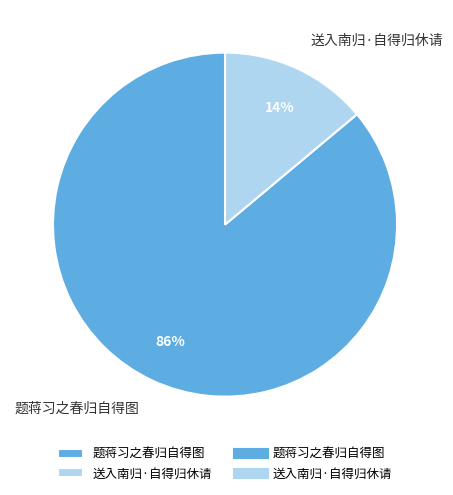

Does any single category account for the majority?

Yes